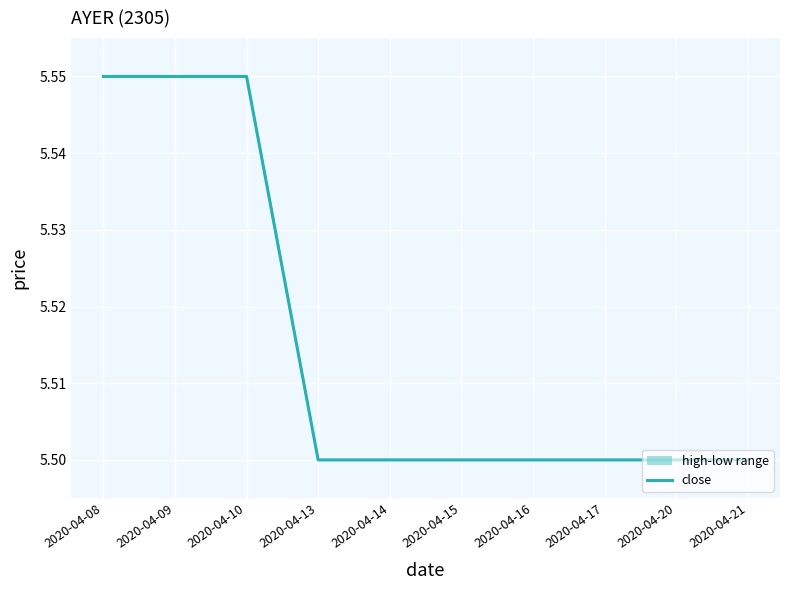

How many lines are shown in the chart?

1